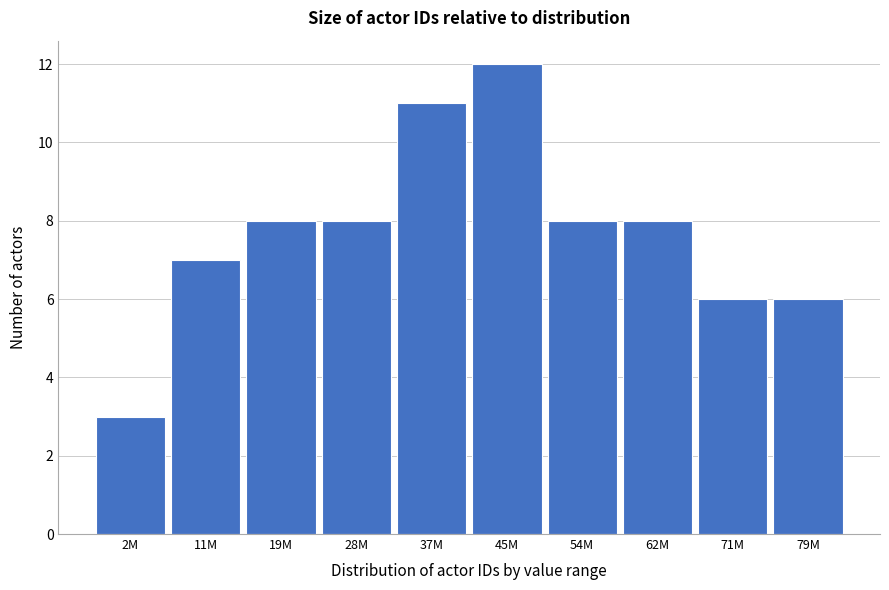

Reading right to left, transcribe all the data shown in this chart.

6	6	8	8	12	11	8	8	7	3